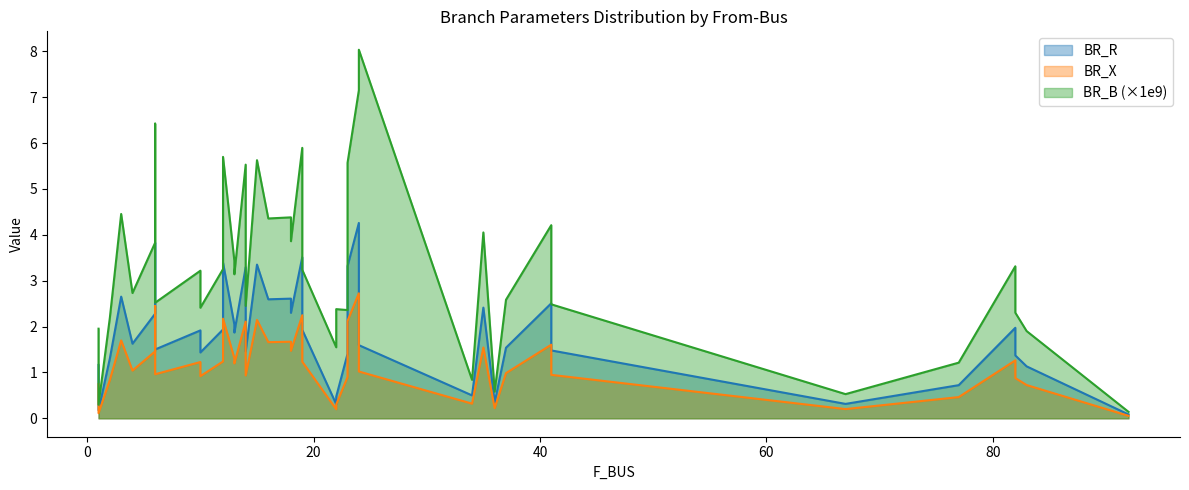

How many interior local valleys does the BR_R series have?

14